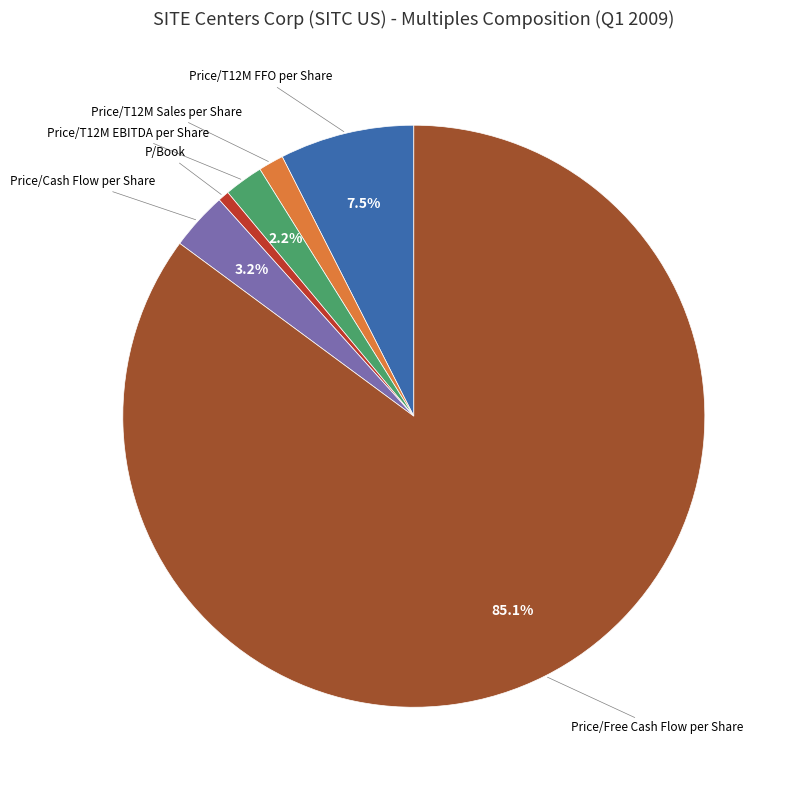

Does any single category account for the majority?

Yes